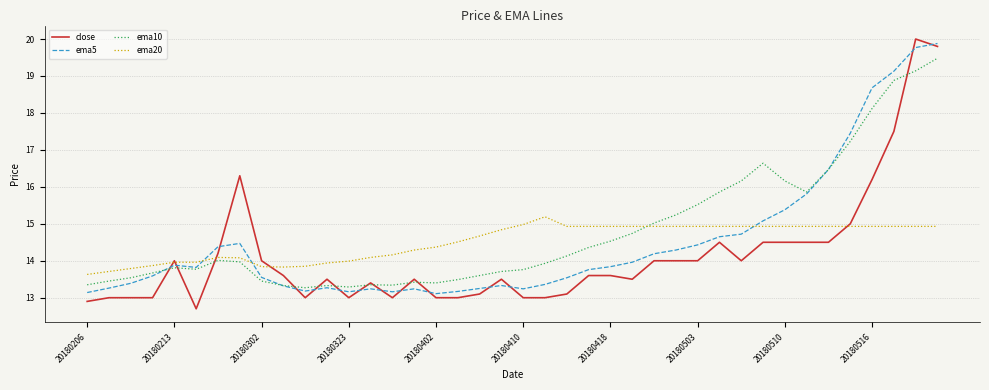

What is the smallest value displayed?

12.7